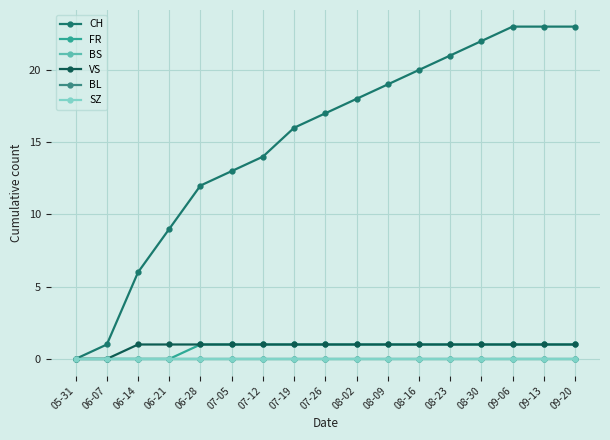

Between 06-14 and 08-23, which is larger?

08-23